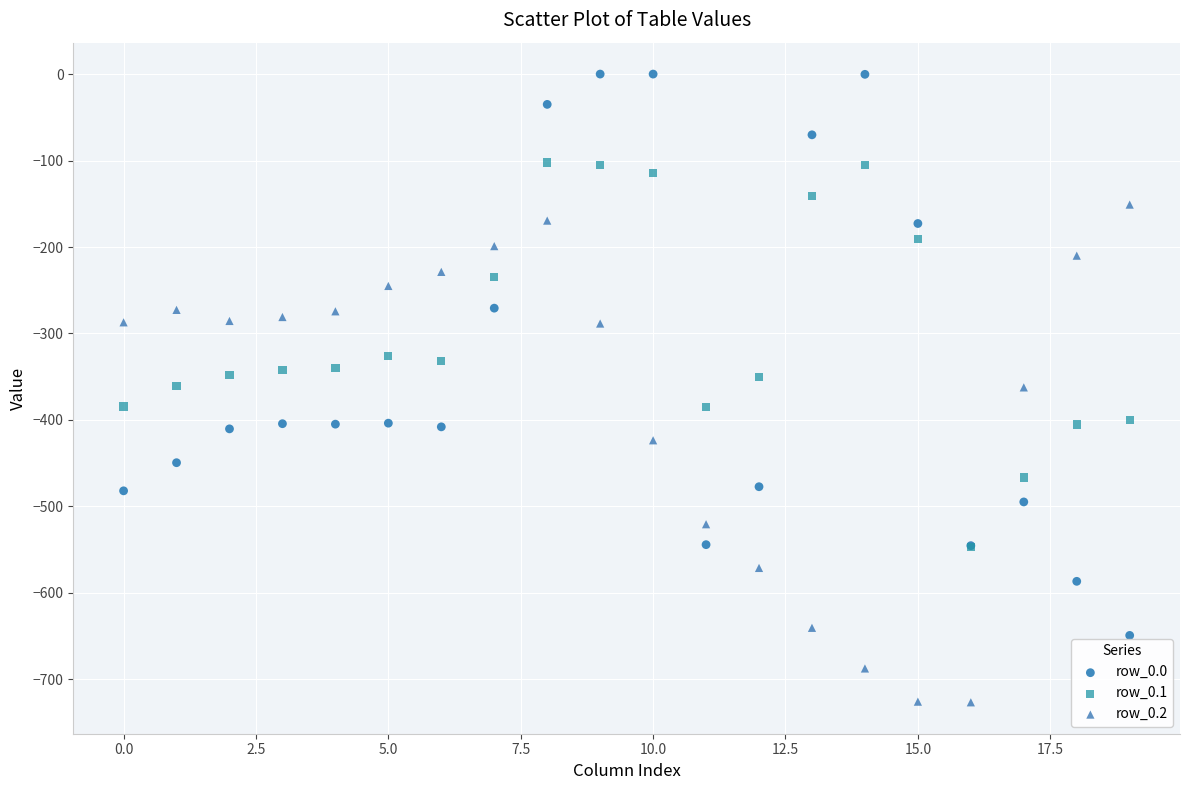

Which series contains the highest Y value?

row_0.0